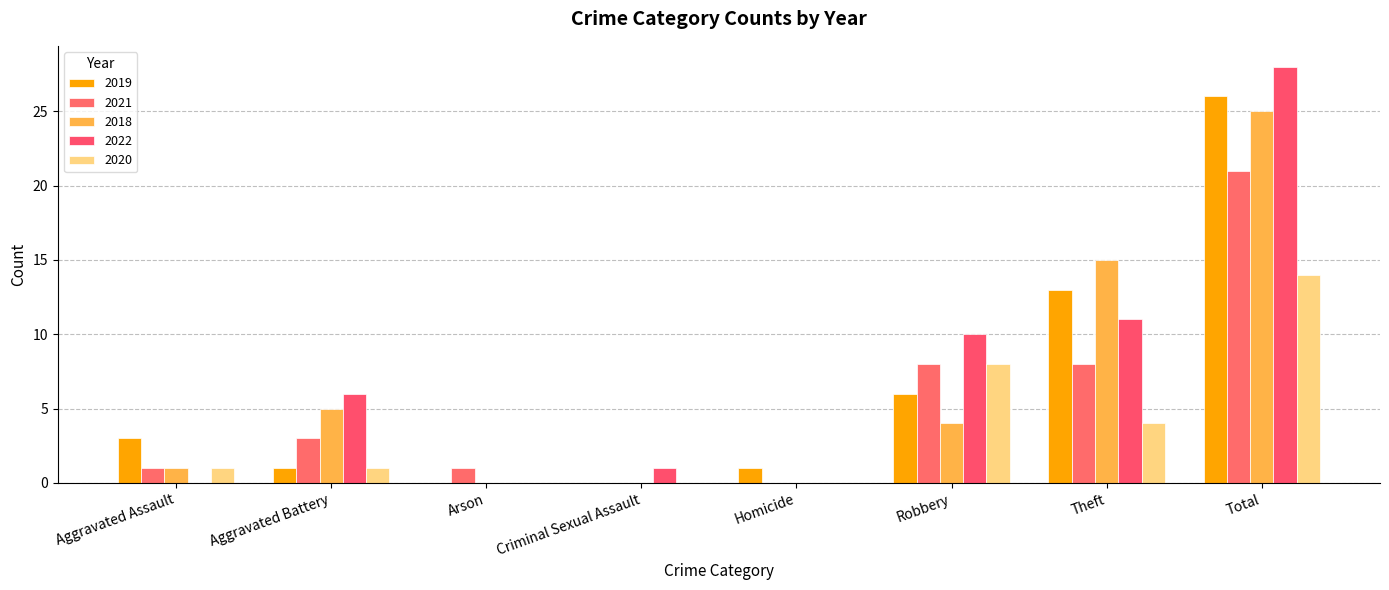

What is the value of the 2018 bar at the 8th from the left?

25